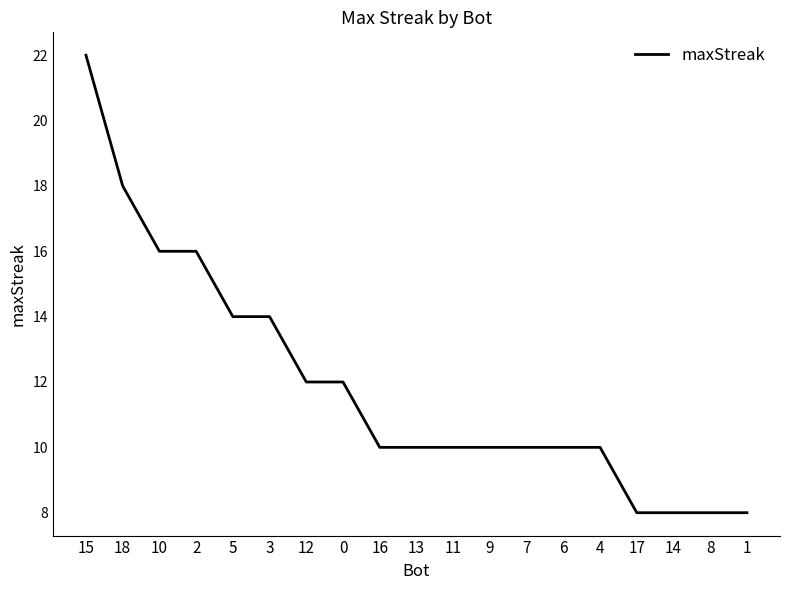

What is the maximum value shown in the chart?

22